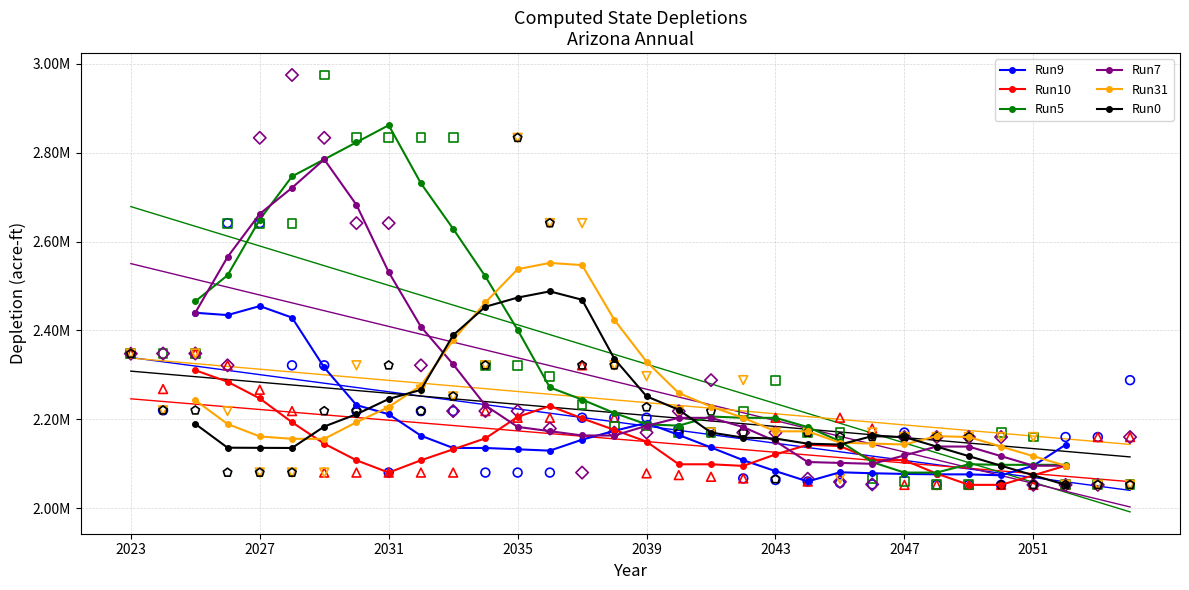

Which series contains the highest Y value?

Run5